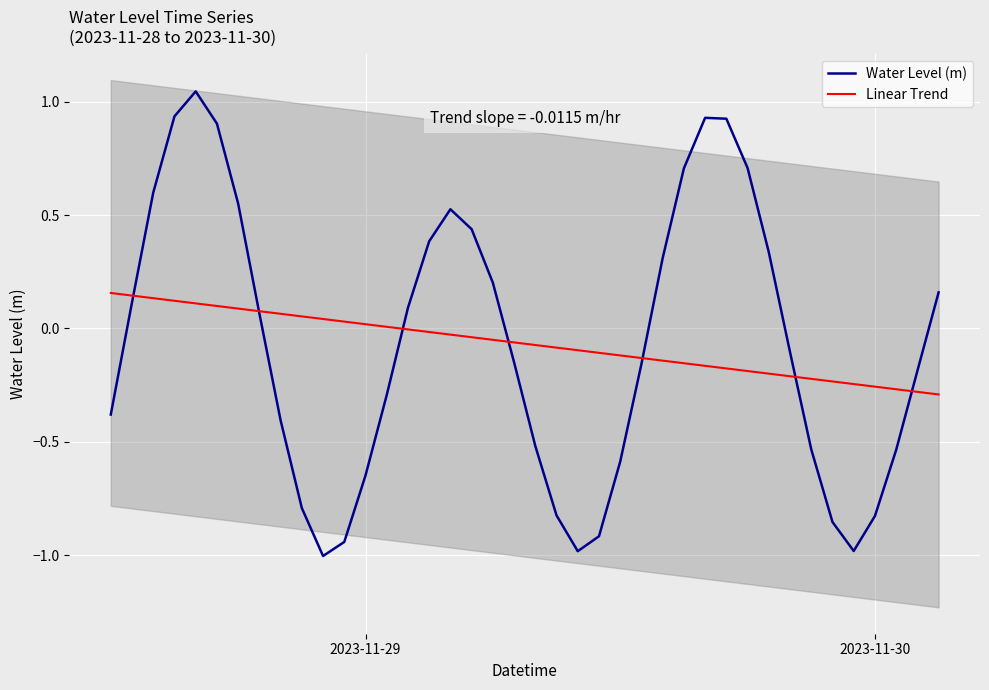

At which label does Linear Trend first exceed 0?

2023-11-29